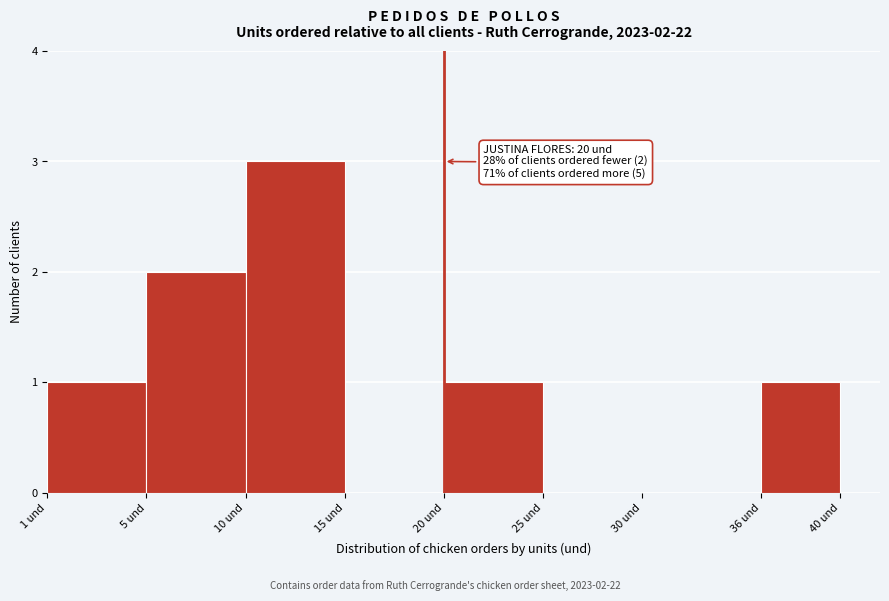

Reading right to left, transcribe all the data shown in this chart.

36 und=1	30 und=0	25 und=0	20 und=1	15 und=0	10 und=3	5 und=2	1 und=1